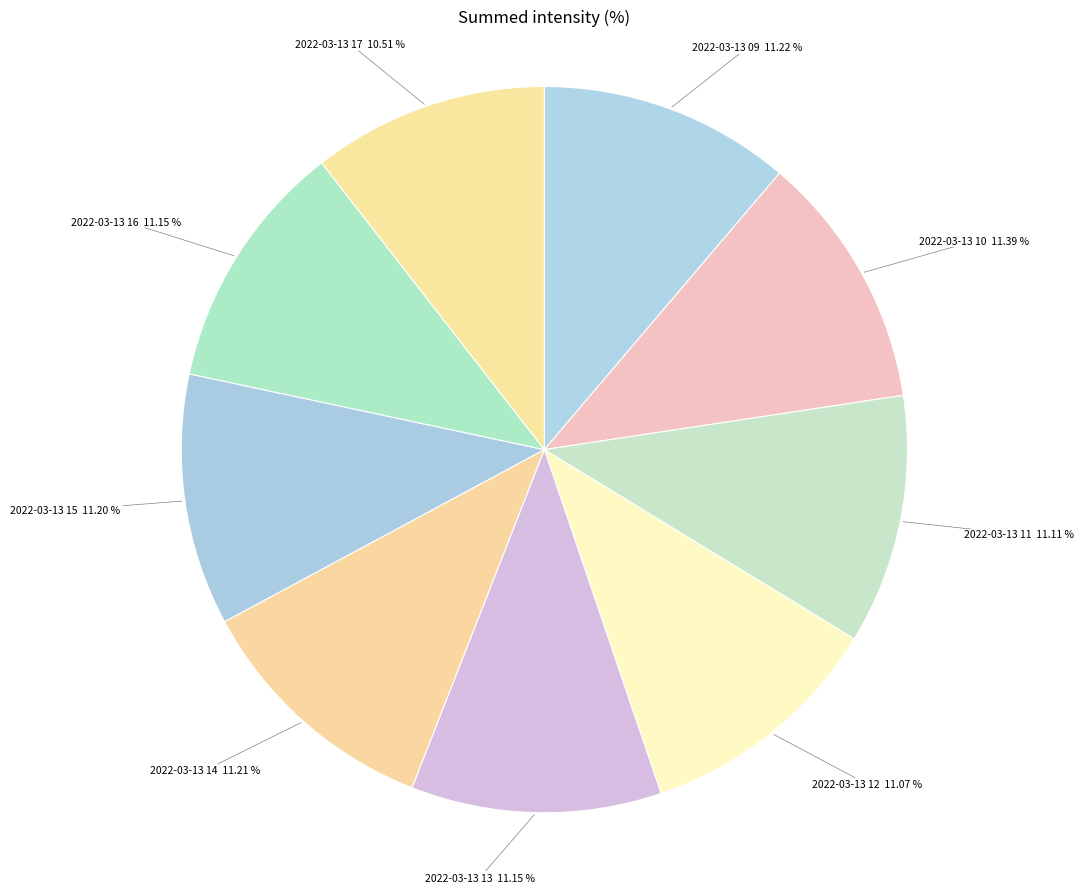

Which slice is the smallest?

2022-03-13 17